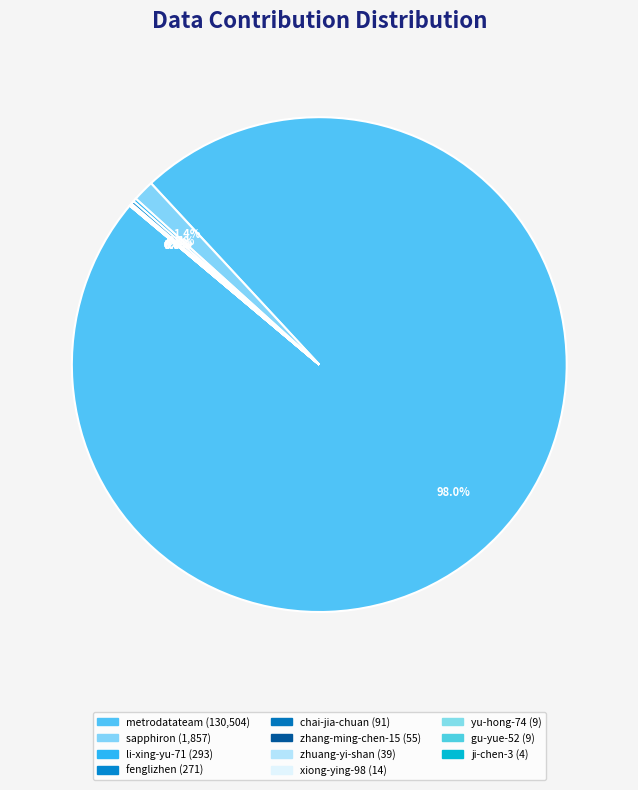

To the nearest percent, what is the combined percentage of sapphiron and fenglizhen?

2%